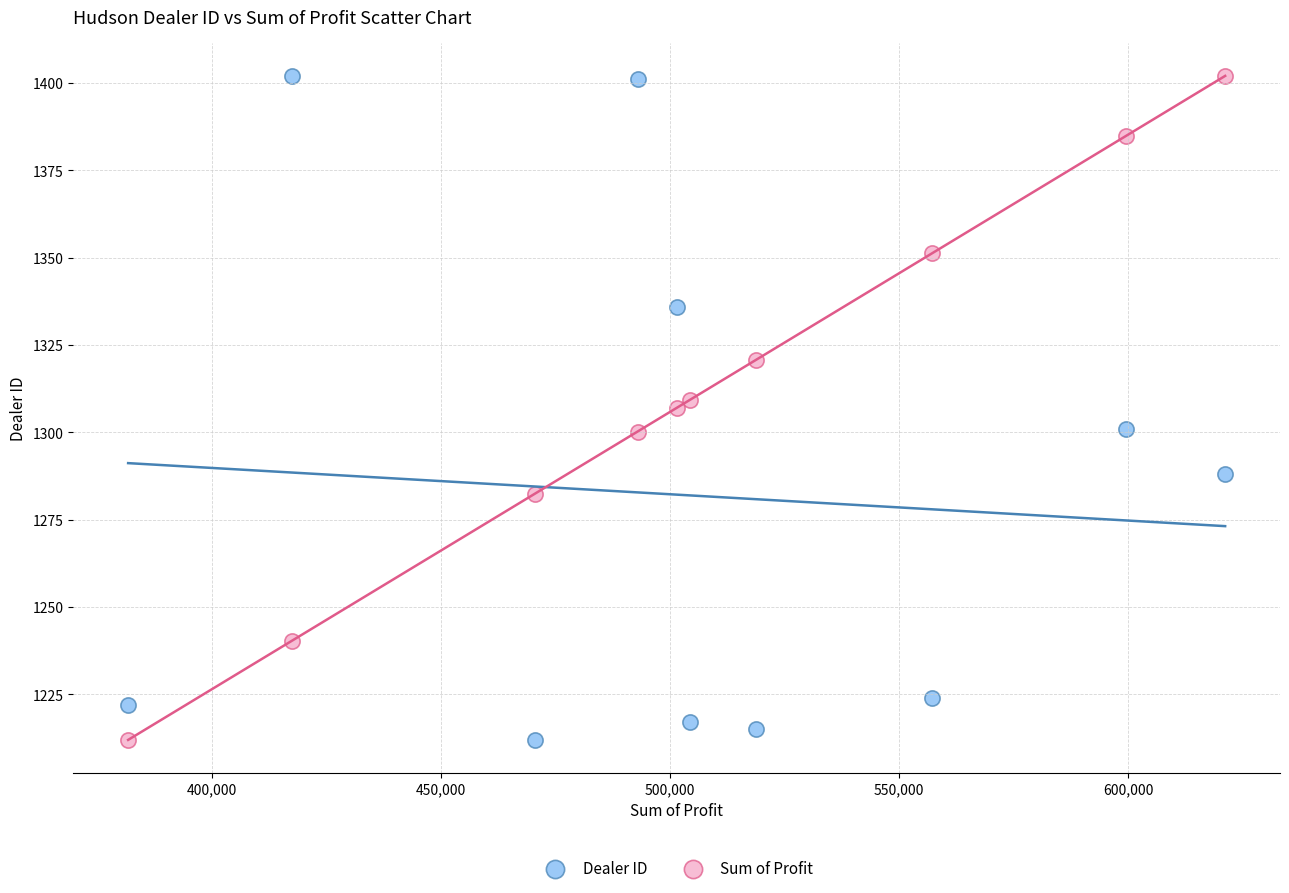

What is the X range (max minus min) for the scatter plot?

239496.0